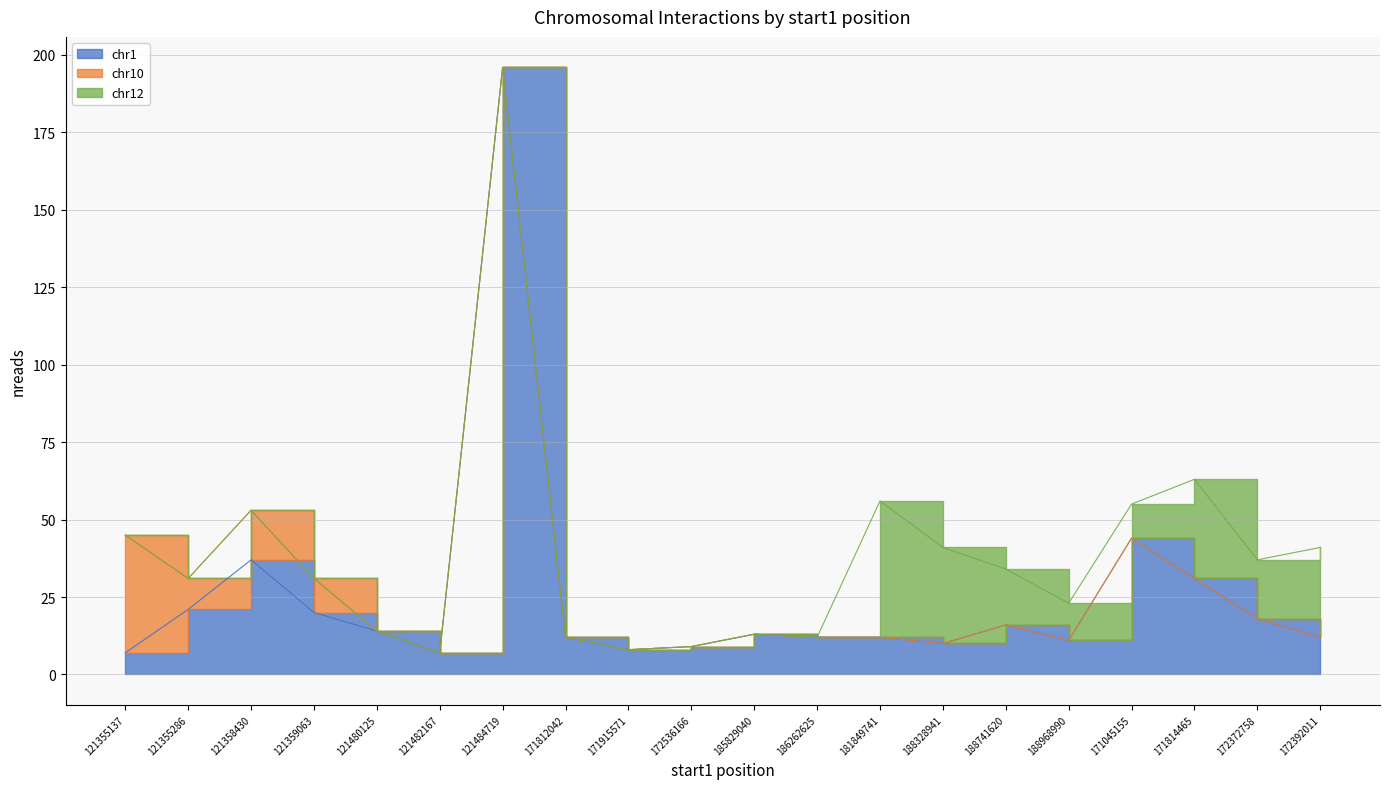

True or false: chr1 and chr10 intersect in this chart.

True